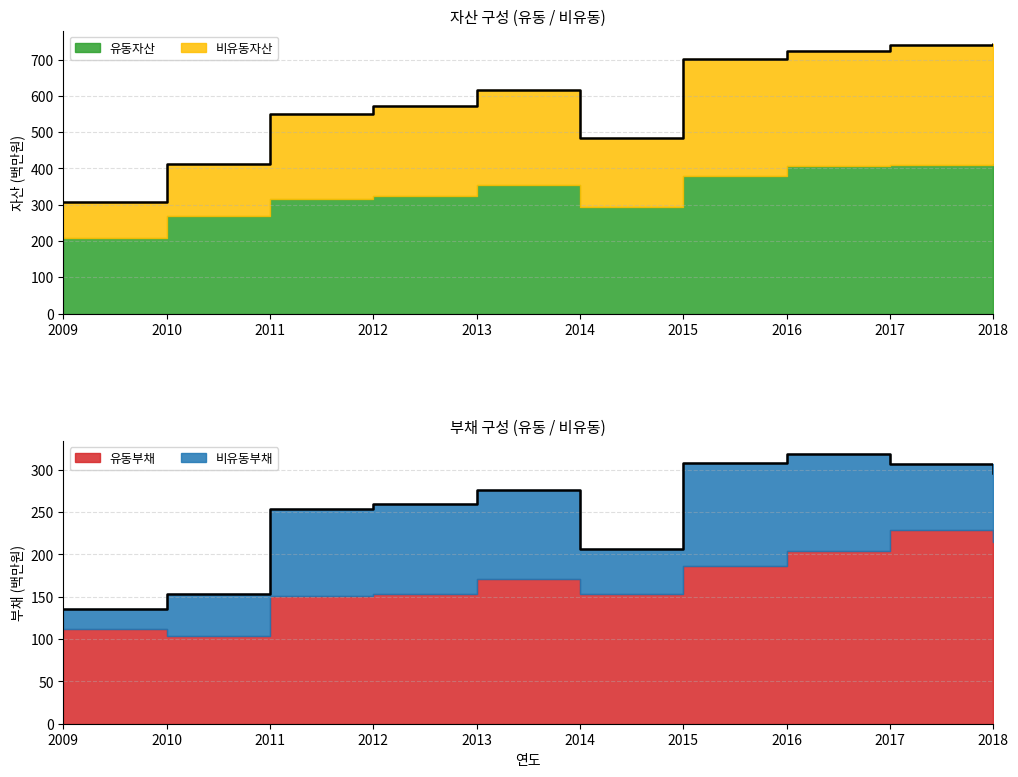

How many interior local valleys does the 비유동자산 series have?

1